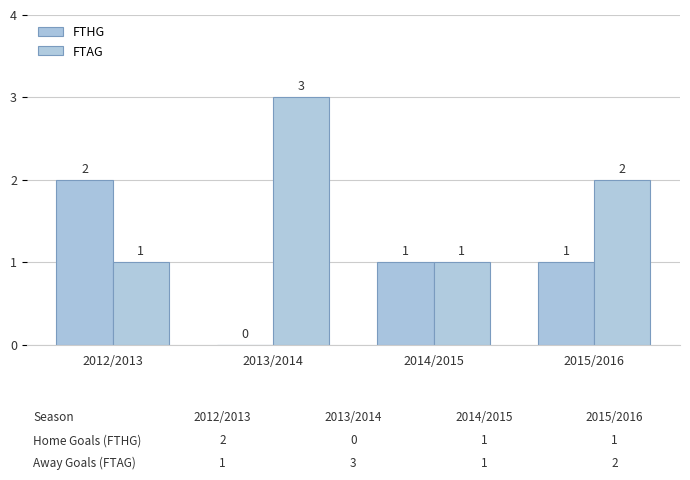

How many groups of bars are there?

4